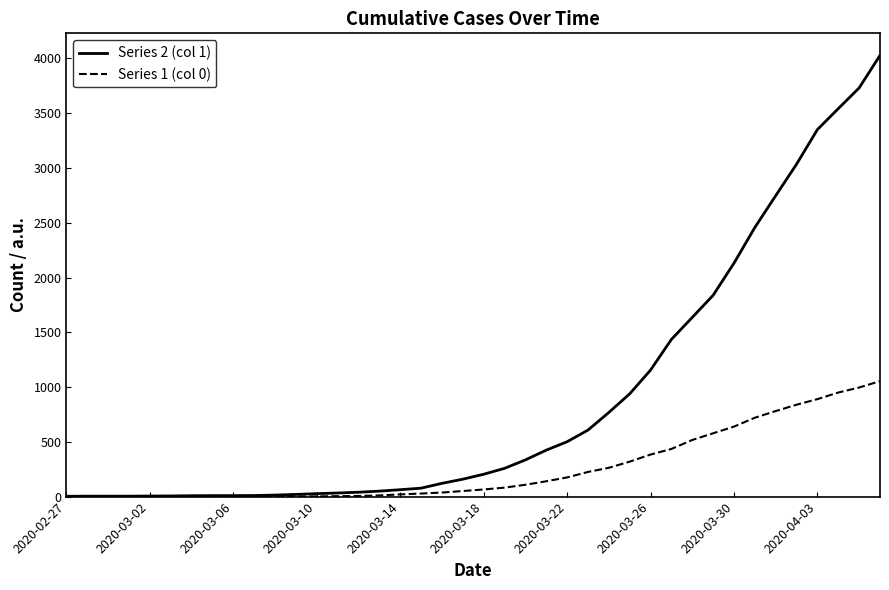

How many categories are shown in the chart?

40